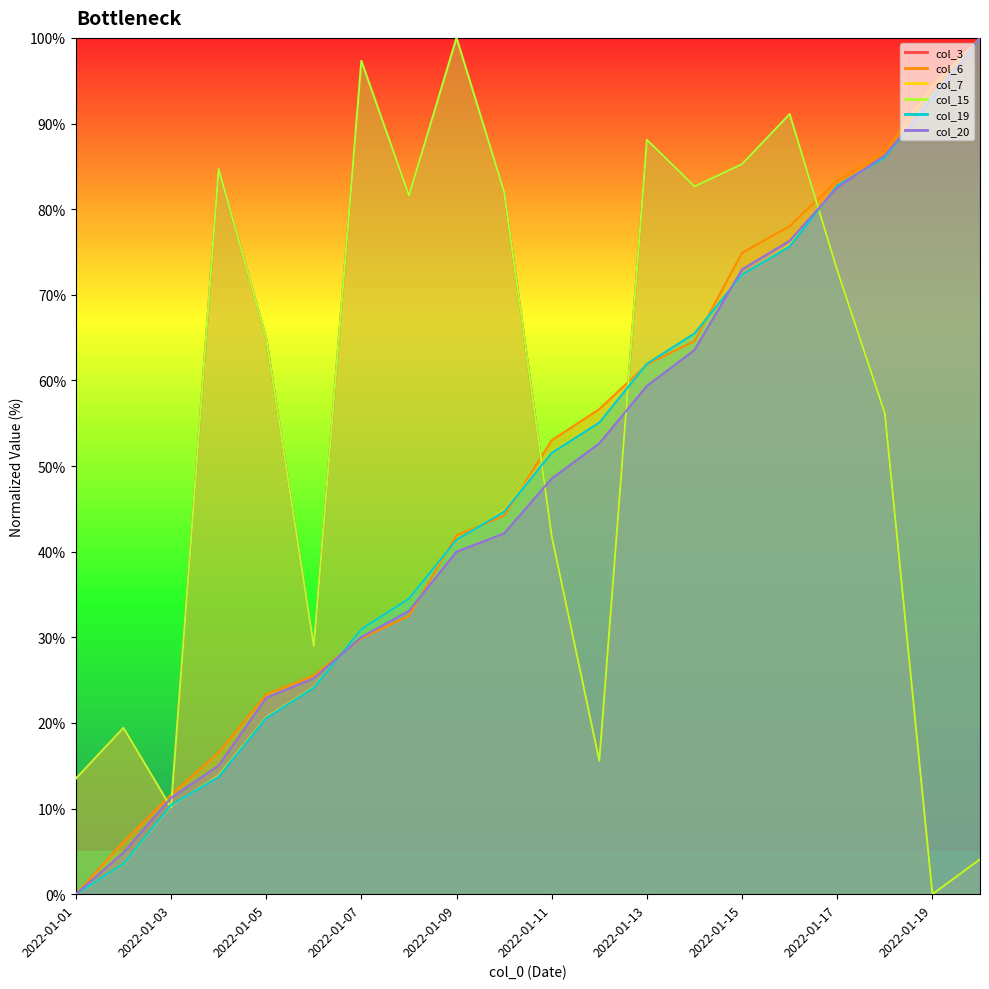

What are all the series names shown in the legend?

col_3, col_6, col_7, col_15, col_19, col_20